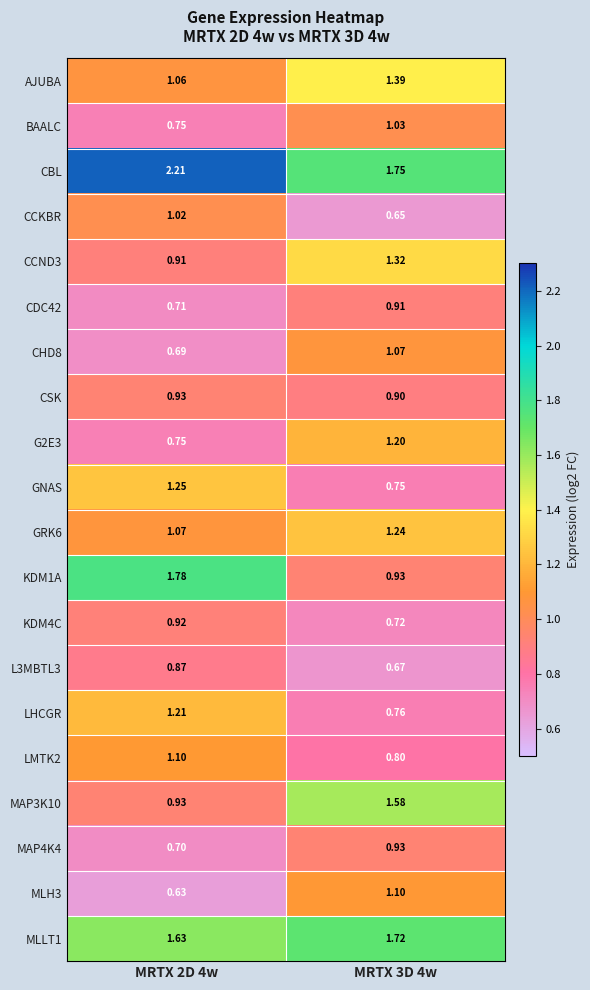

Which series has the largest total across all categories?

CBL